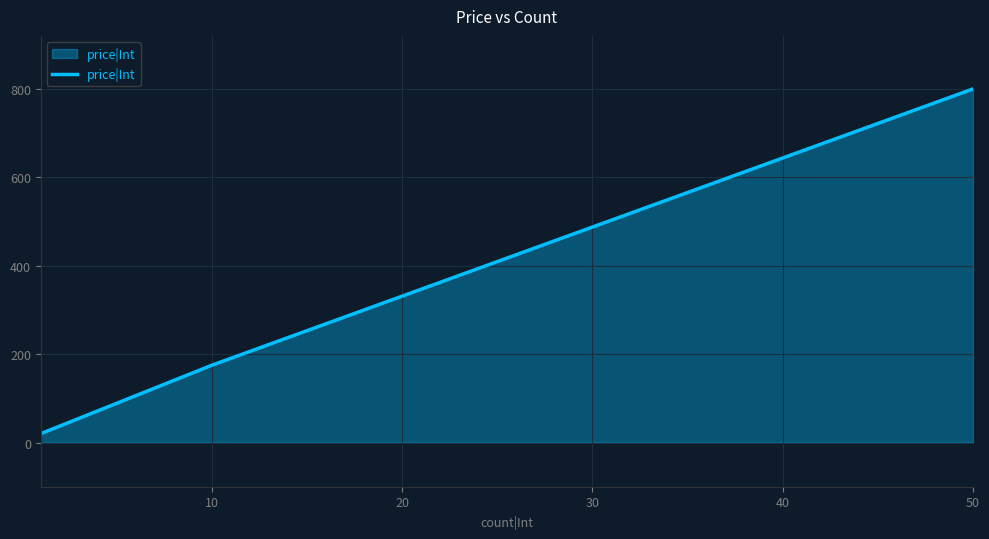

What is the sum of all values?

995